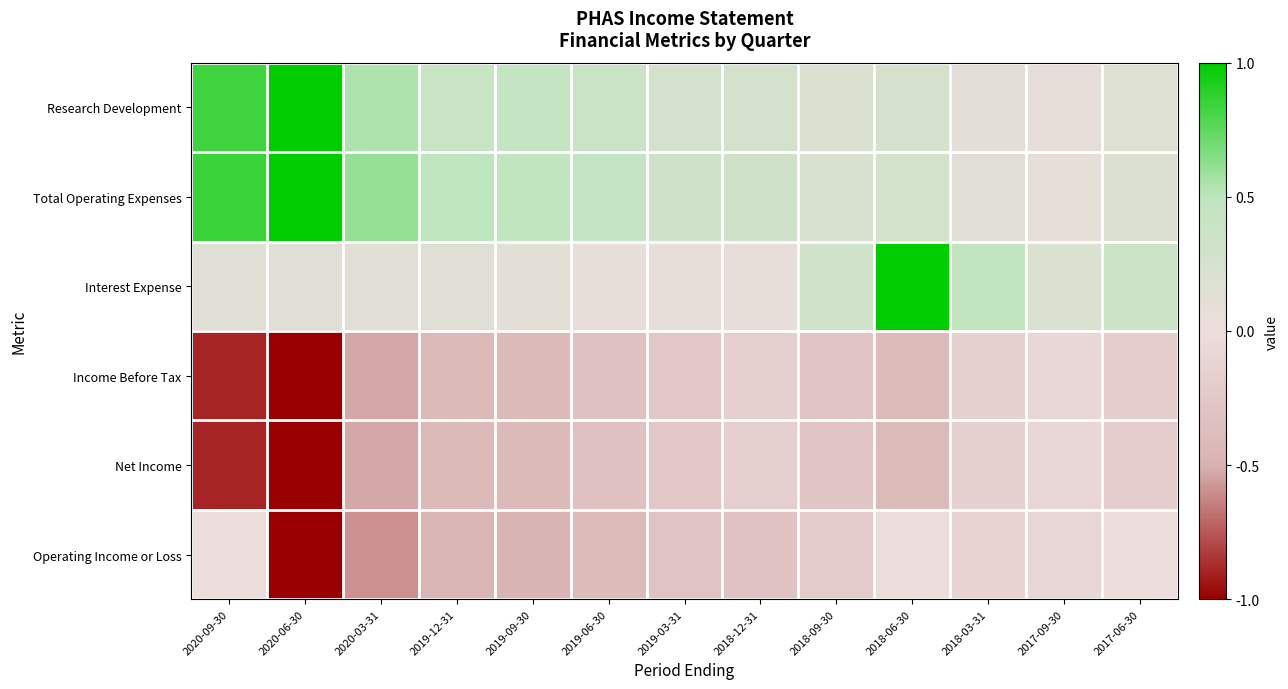

What is the greatest value displayed?

1.0